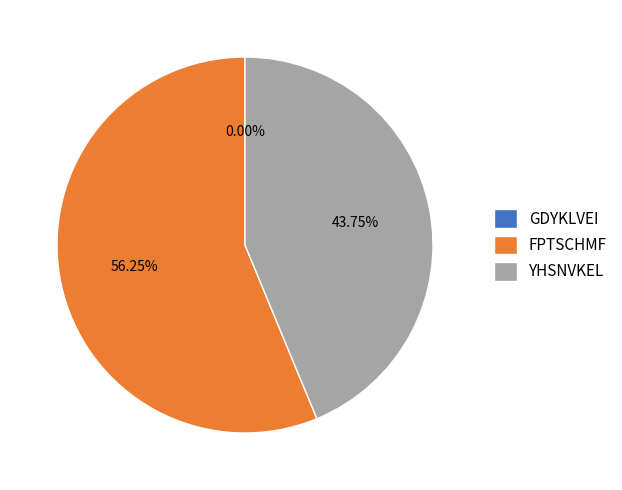

Count the number of slices in the pie.

3